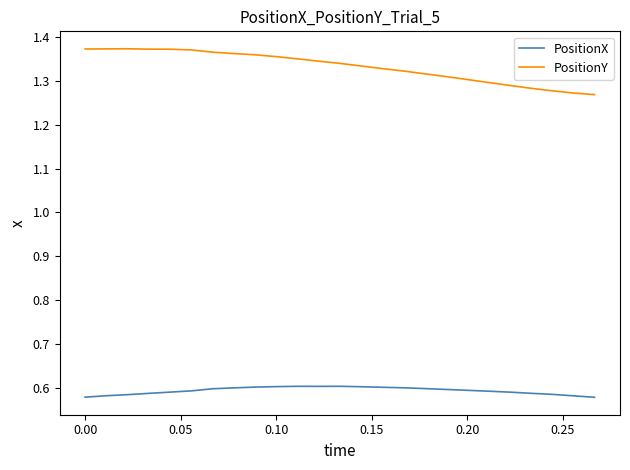

Rank the series by their average value, from lowest to highest.

PositionX, PositionY